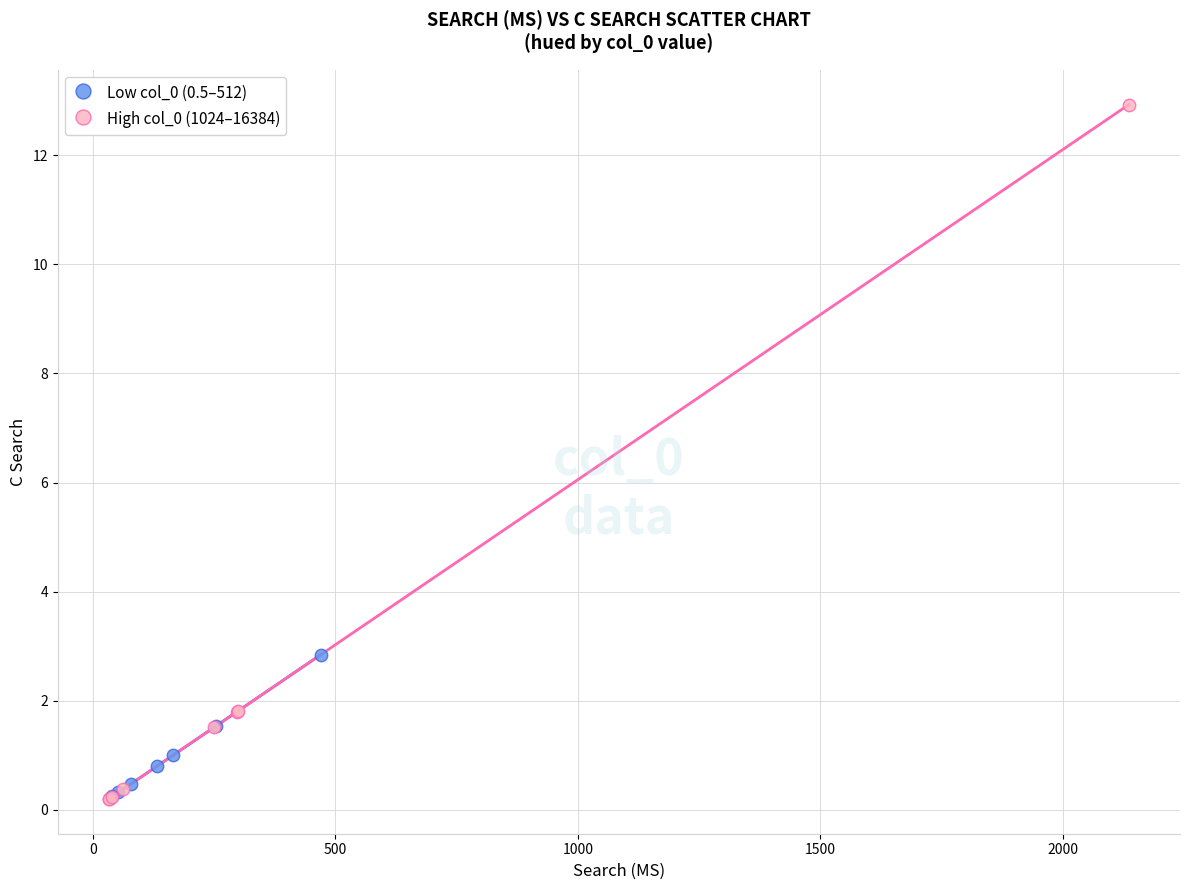

Which series has the largest Y range (max minus min)?

High col_0 (1024–16384)